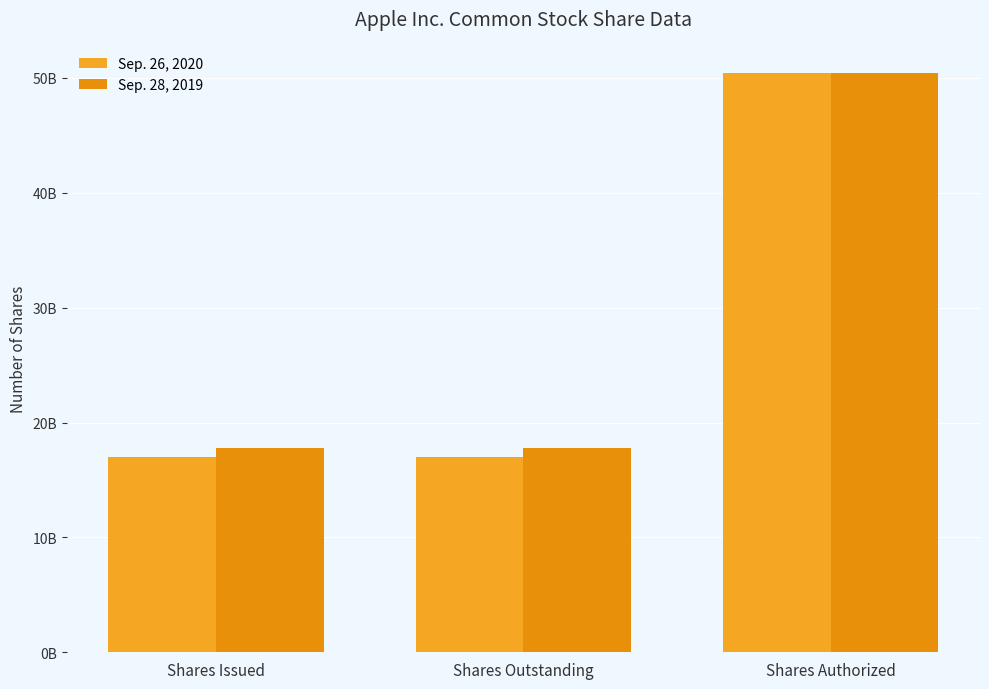

Does the chart contain stacked bars?

No